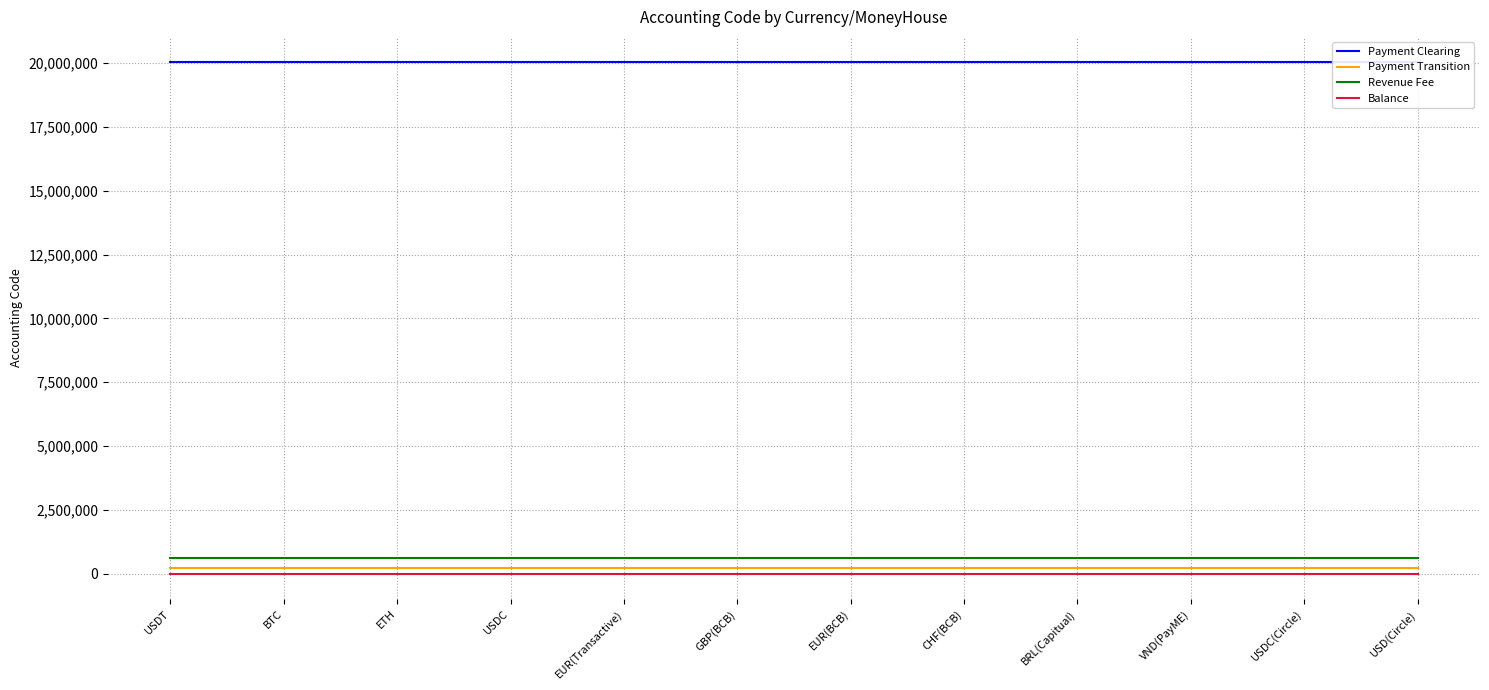

What is the greatest value displayed?

20030206